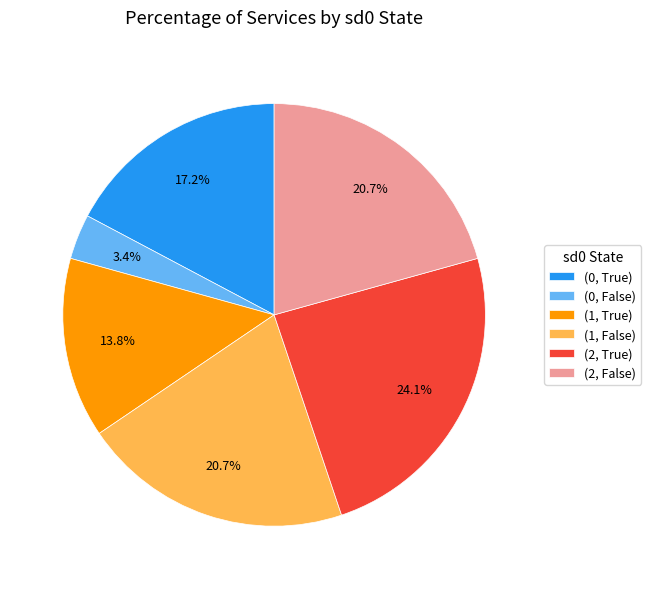

Does any single category account for the majority?

No